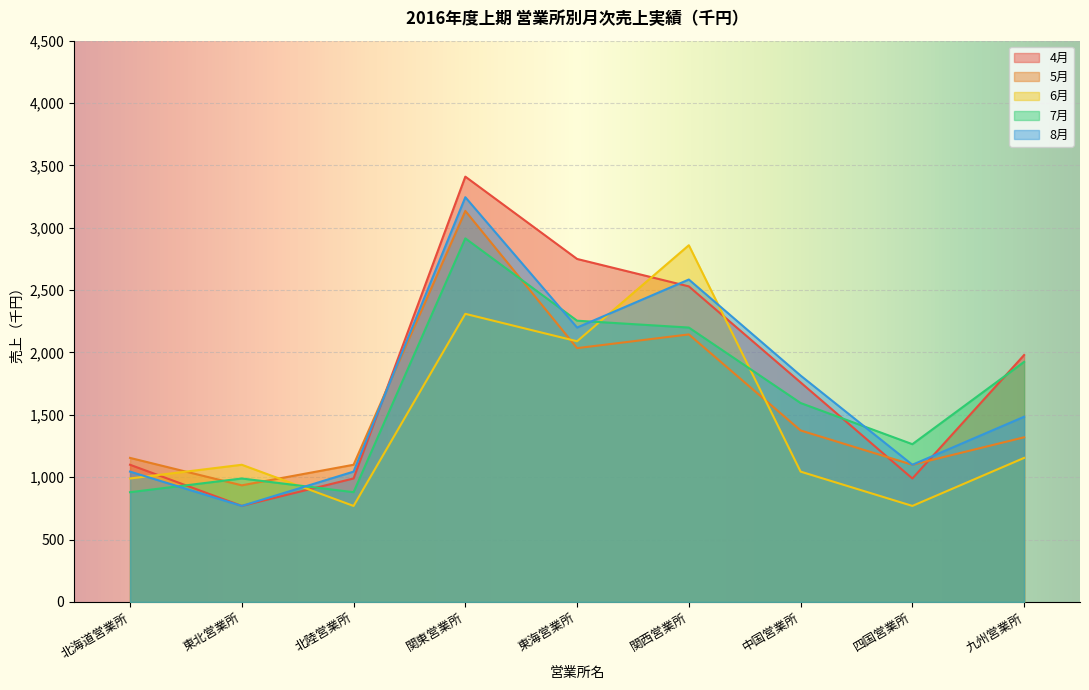

How many interior local valleys does the 6月 series have?

3